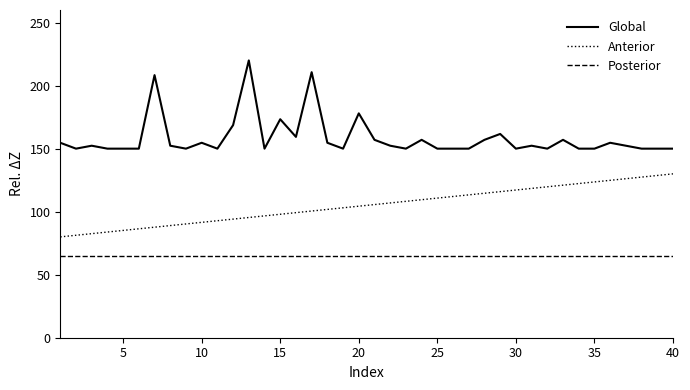

Which series has the widest spread of values?

Global